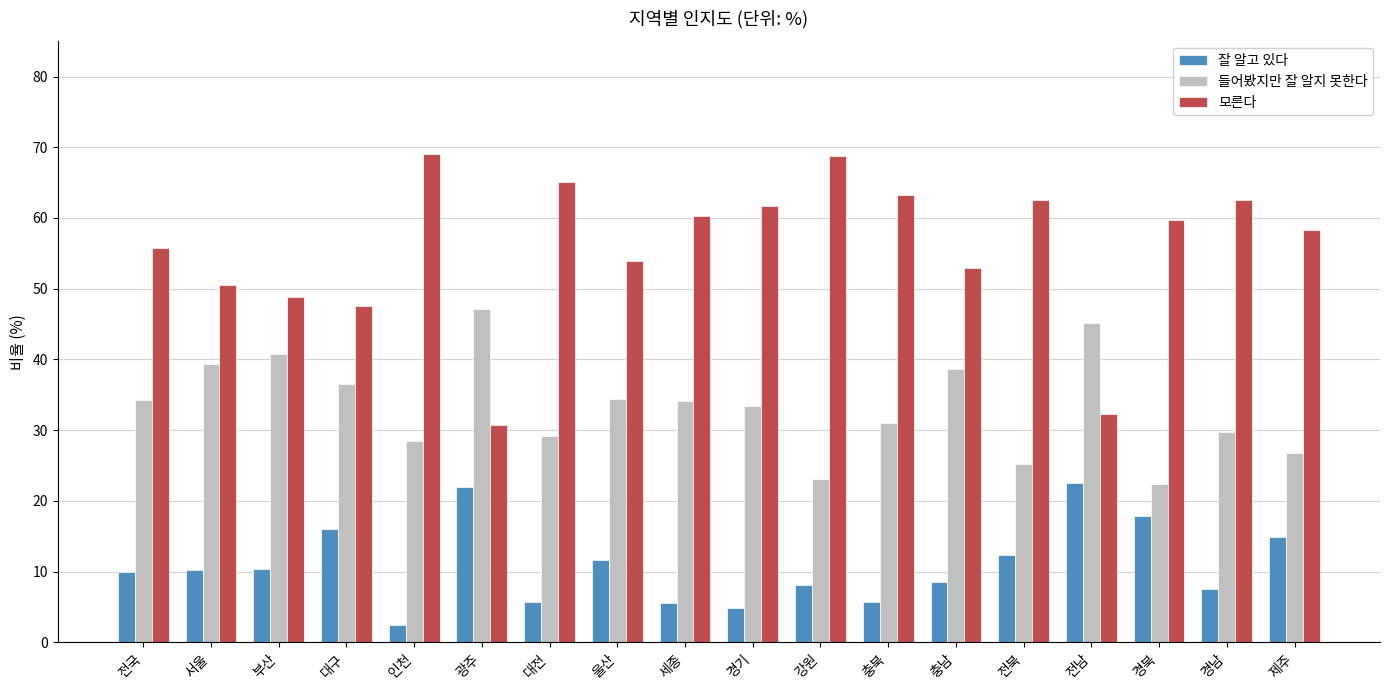

Rank the series at 경남 from lowest to highest value.

잘 알고 있다, 들어봤지만 잘 알지 못한다, 모른다